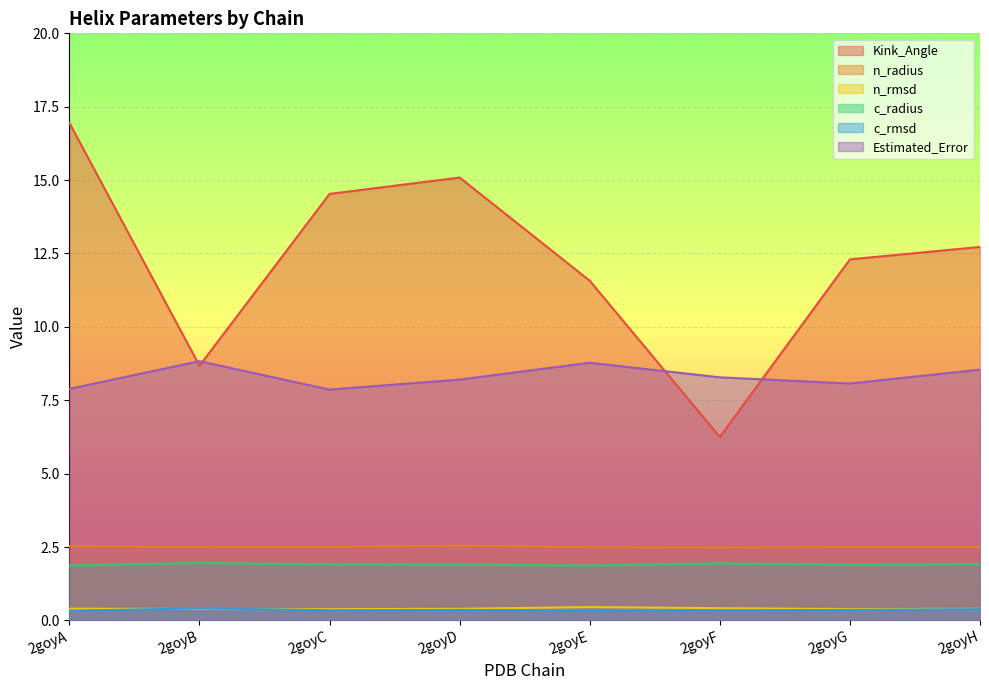

What is the value of the c_radius point at the 7th from the left?

1.9